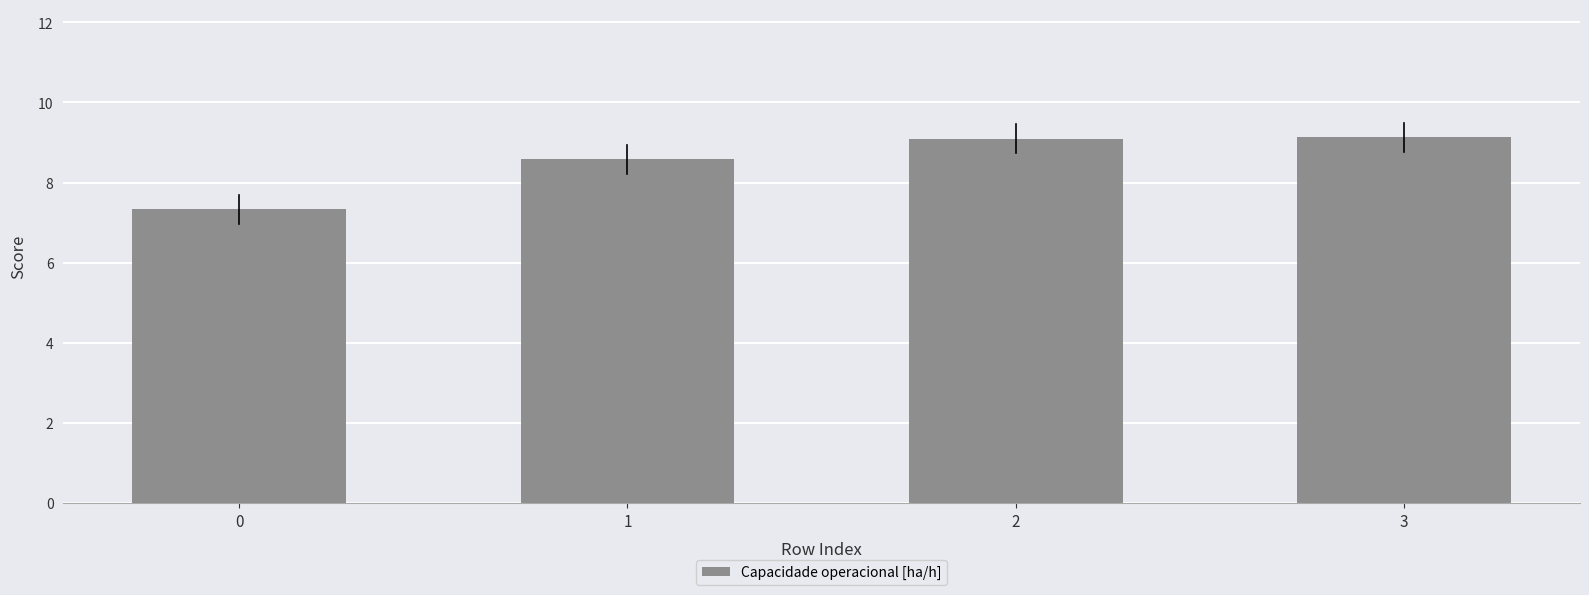

What is the sum of the values at 1 and 3?

17.7